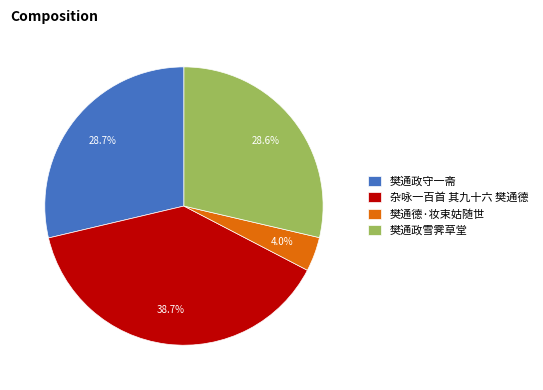

What is the ratio of the value at 樊通政守一斋 to the value at 樊通德·妆束姑随世?

7.2